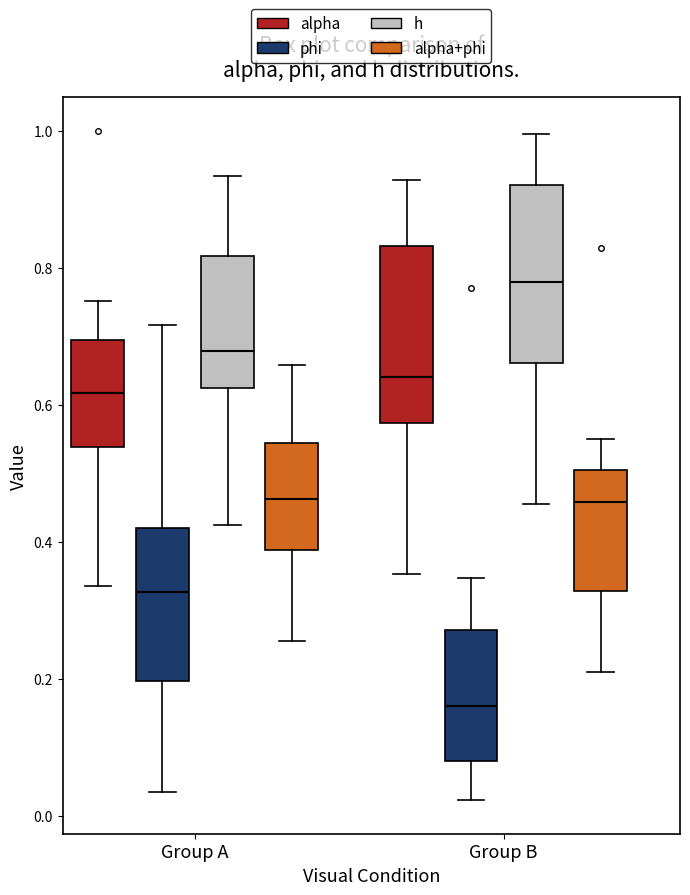

Reading left to right, transcribe this box plot: for each box, give where its median line is, the range the box spans, and where its two whiskers end, as read against the y-axis. The values are not printed on the chart, so give them approximately, as read against the axis.

Group A (alpha): median 0.62, box 0.54 to 0.70, whiskers 0.34 to 0.76
Group A (phi): median 0.32, box 0.20 to 0.42, whiskers 0.04 to 0.72
Group A (h): median 0.68, box 0.62 to 0.82, whiskers 0.42 to 0.94
Group A (alpha+phi): median 0.46, box 0.38 to 0.54, whiskers 0.26 to 0.66
Group B (alpha): median 0.64, box 0.58 to 0.84, whiskers 0.36 to 0.92
Group B (phi): median 0.16, box 0.08 to 0.28, whiskers 0.02 to 0.34
Group B (h): median 0.78, box 0.66 to 0.92, whiskers 0.46 to 1.00
Group B (alpha+phi): median 0.46, box 0.32 to 0.50, whiskers 0.20 to 0.56